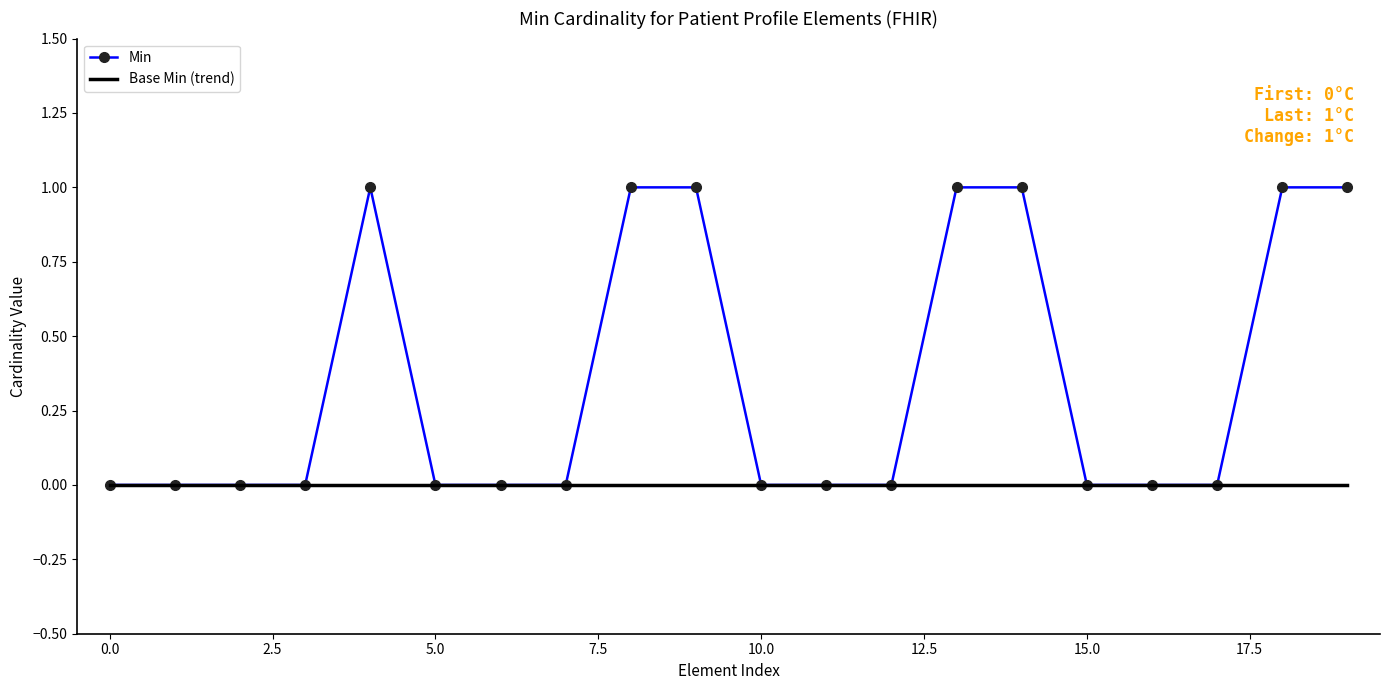

What are all the series names shown in the legend?

Min, Base Min (trend)